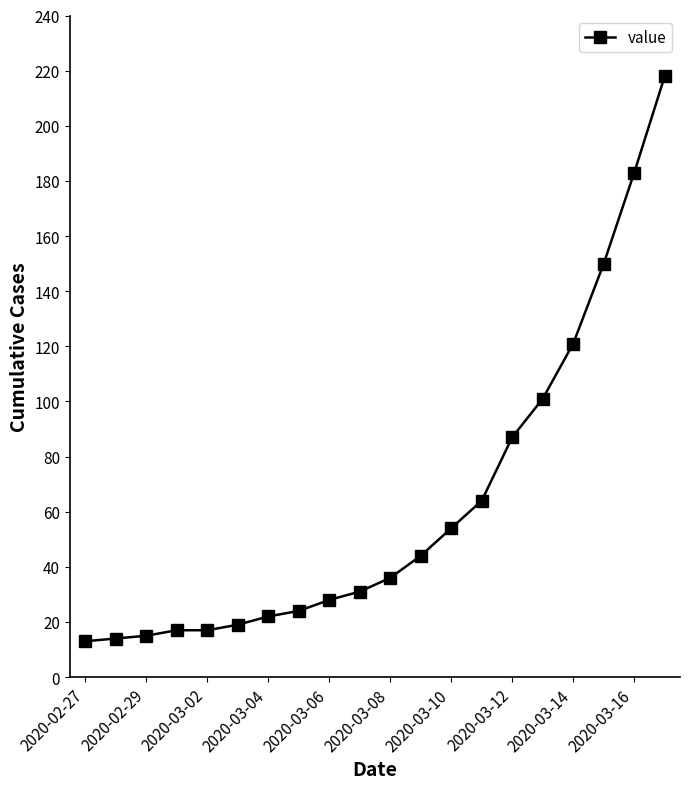

Reading left to right, transcribe all the data shown in this chart.

13	14	15	17	17	19	22	24	28	31	36	44	54	64	87	101	121	150	183	218